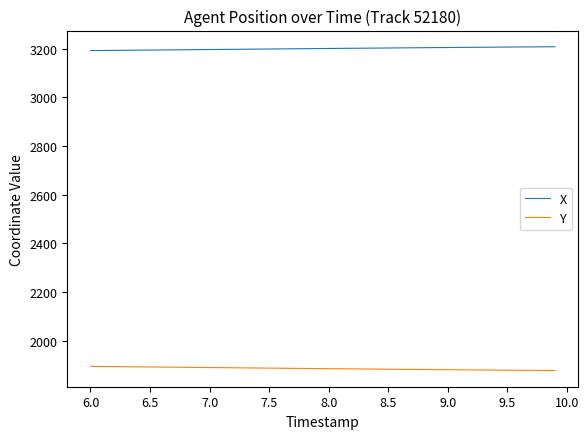

What is the minimum value shown in the chart?

1878.3